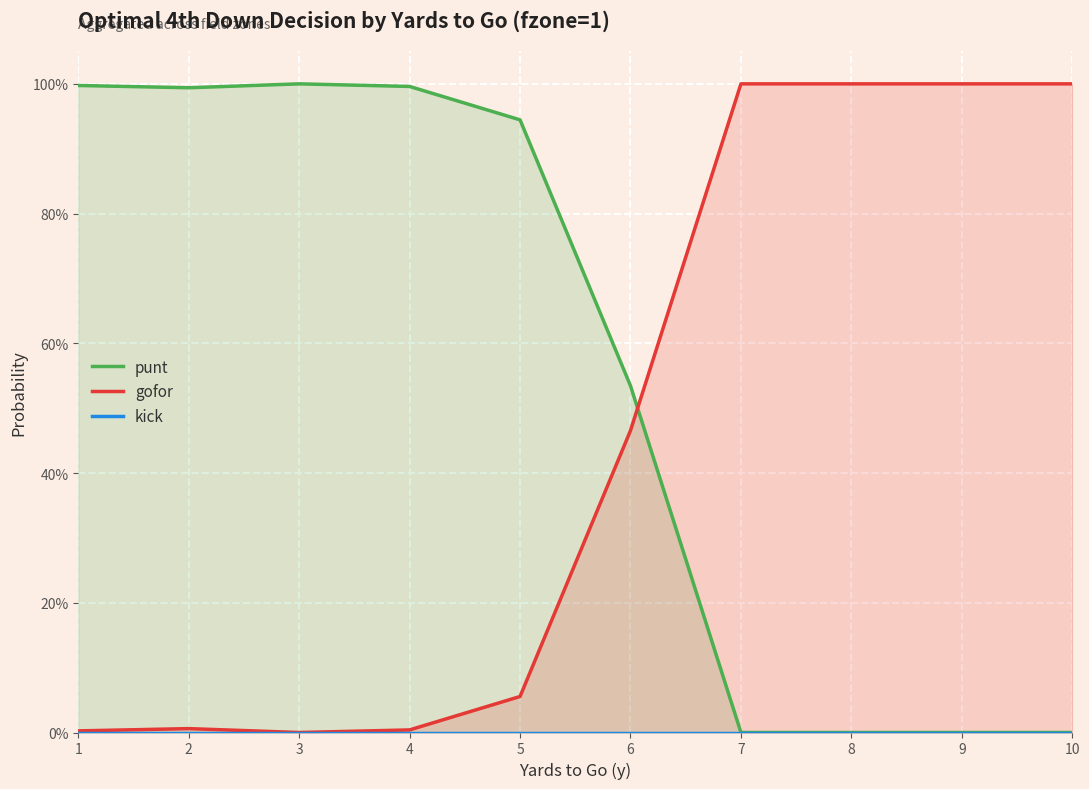

Which category has the lowest value in the gofor series?

3